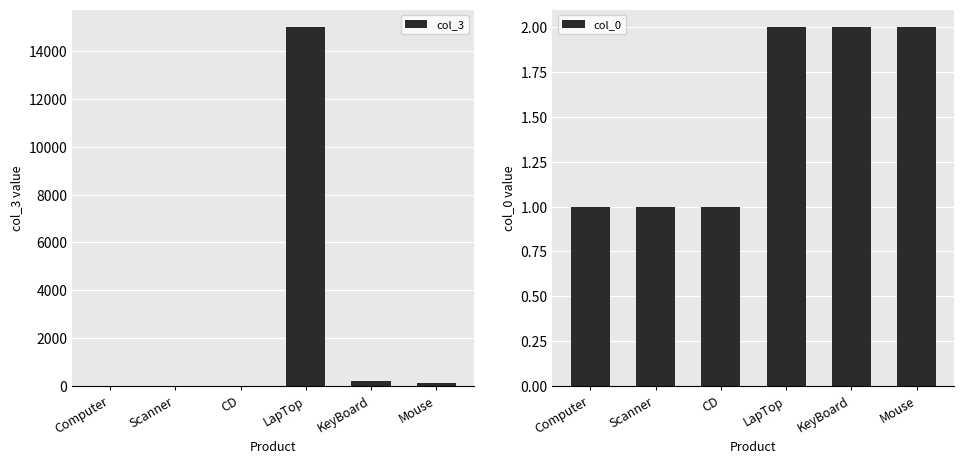

Rank the series by their maximum value, from highest to lowest.

col_3, col_0